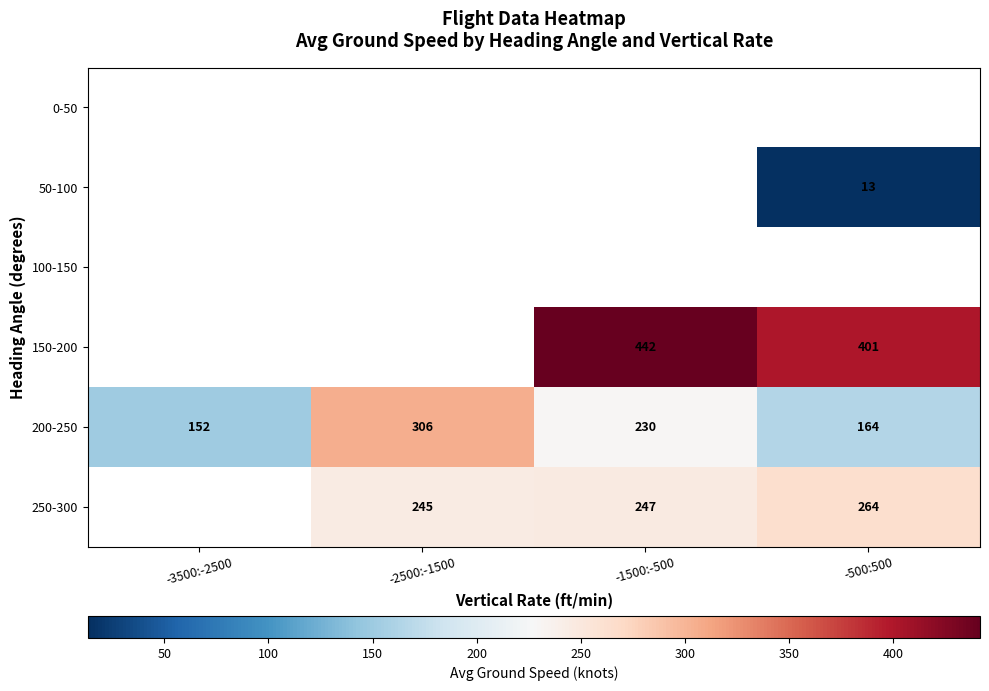

Is the value of 250-300 at -2500:-1500 greater than the value of 200-250 at -2500:-1500?

No